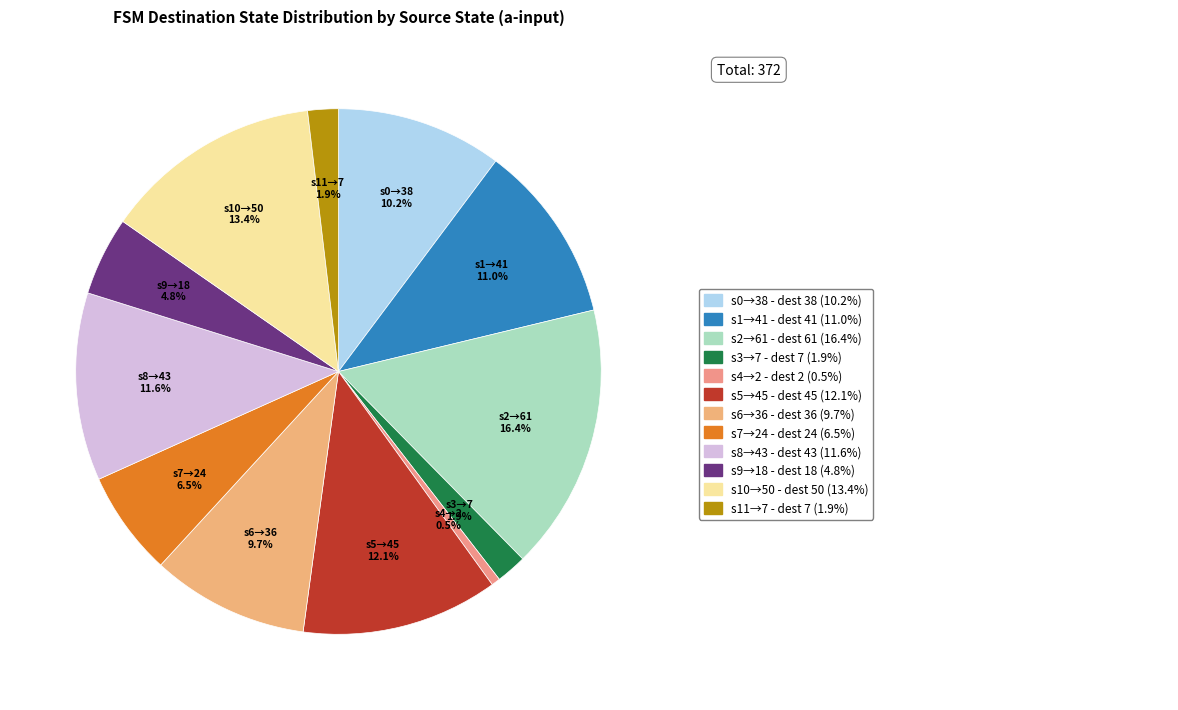

Combined, do s9→18 and s5→45 account for over 50%?

No